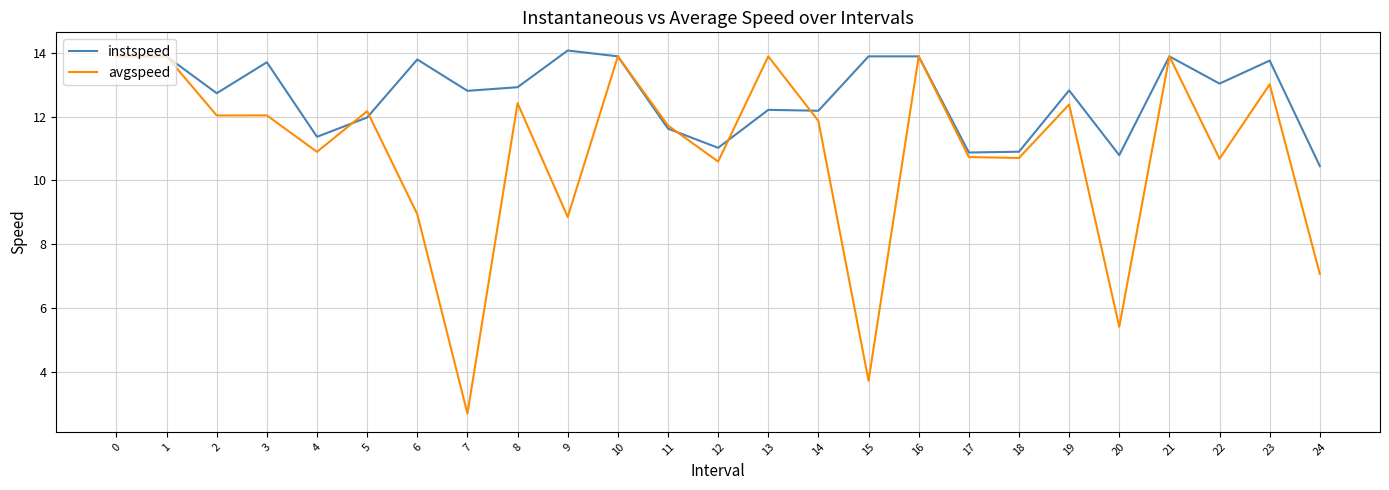

The avgspeed series shows 12.4 at 19. True or false?

True